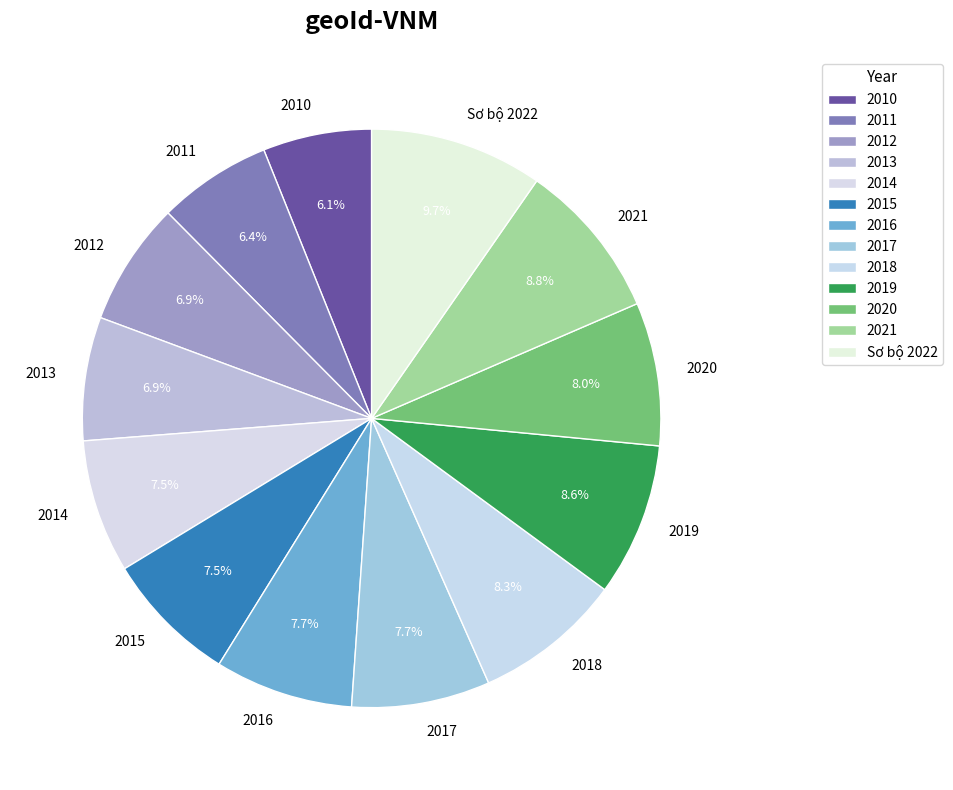

The 2013 slice represents 1% of the pie. True or false?

False